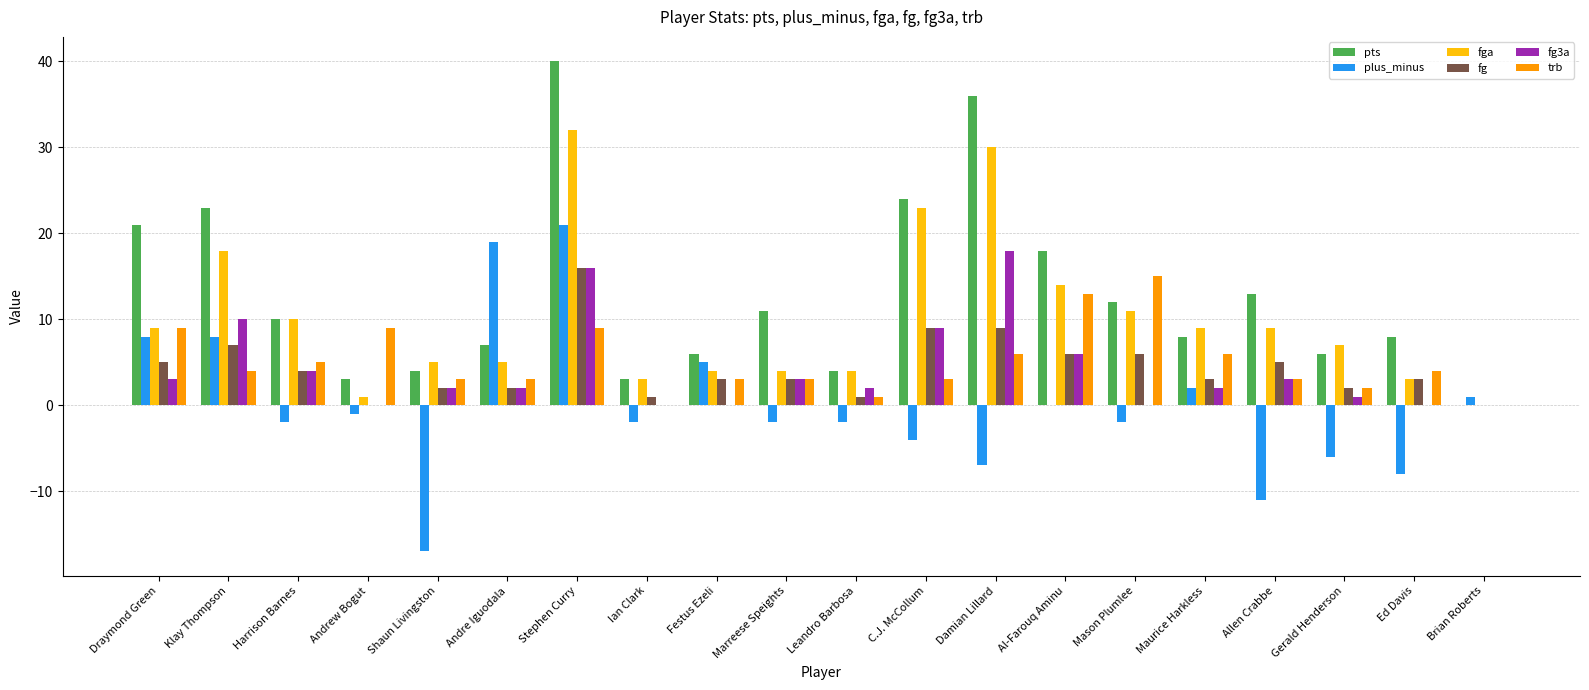

What is the sum of all fga values?

201